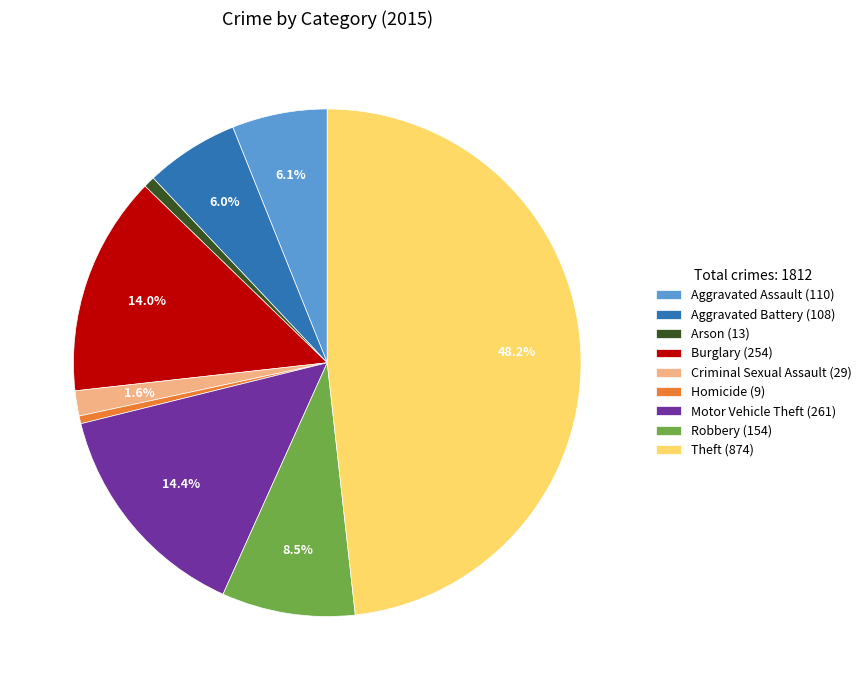

Which has a higher value, Robbery (154) or Arson (13)?

Robbery (154)